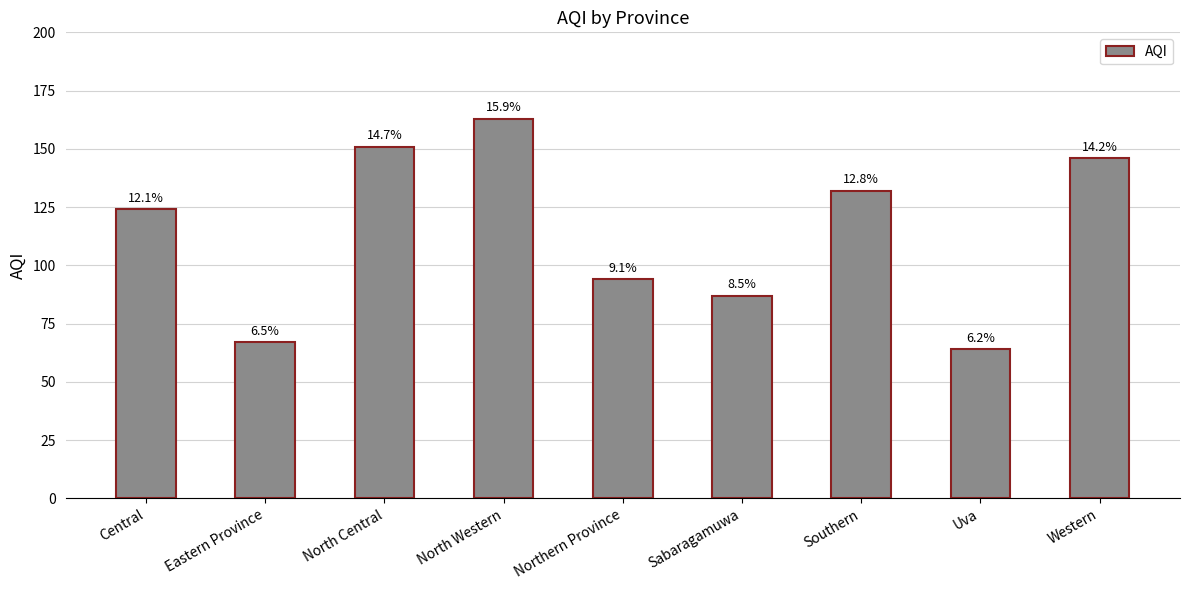

Rank the categories by value from lowest to highest.

Uva, Eastern Province, Sabaragamuwa, Northern Province, Central, Southern, Western, North Central, North Western